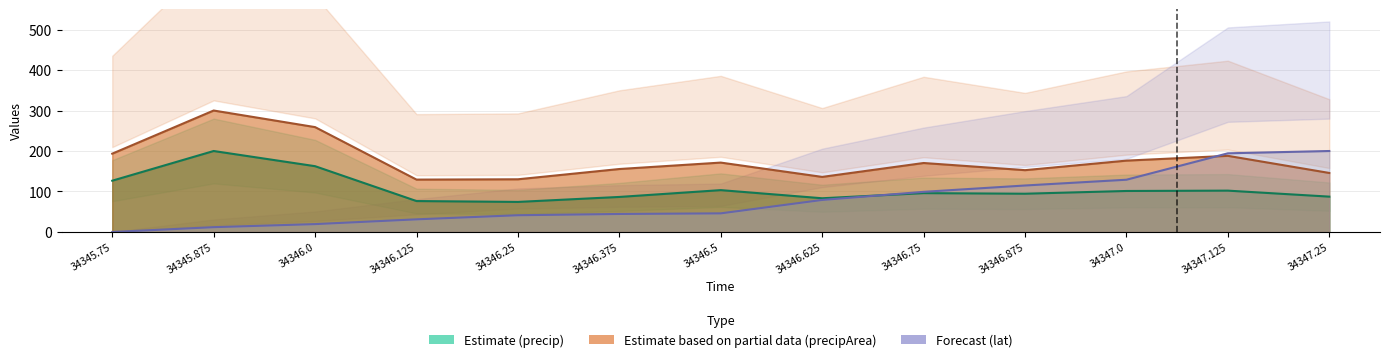

List the series in order of their peak value, lowest first.

precip, lat, precipArea